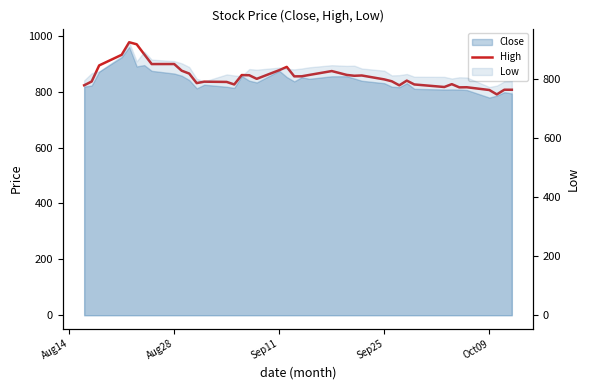

How many values are below 854?

20